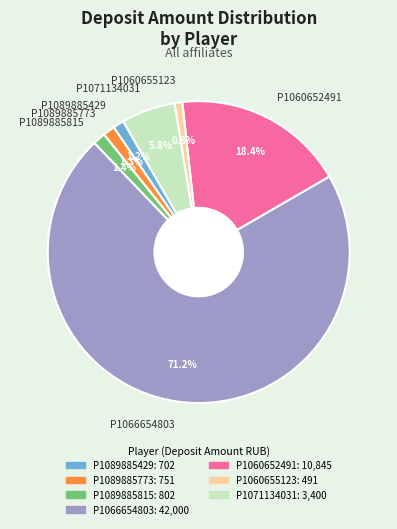

Which slice is the largest?

P1066654803